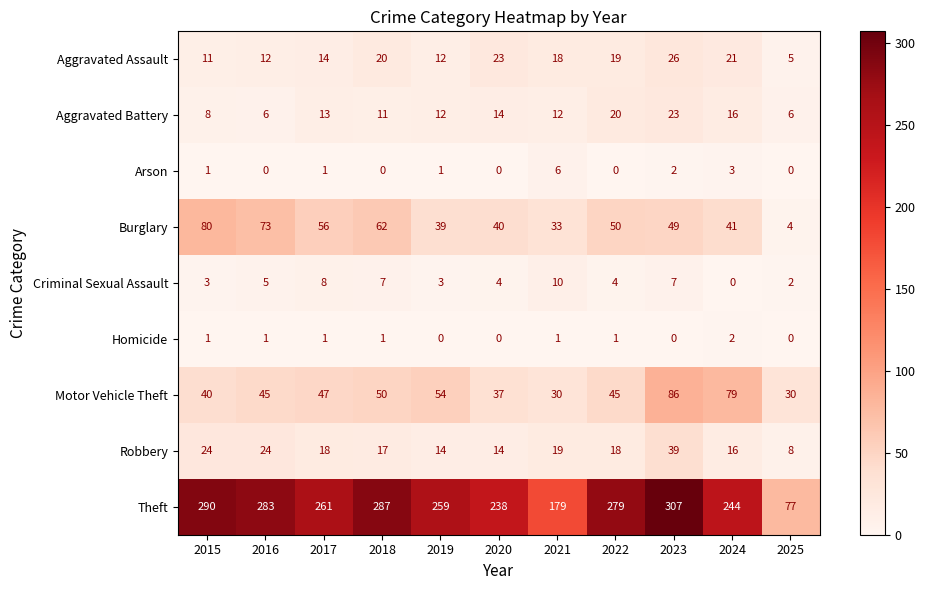

The value of Robbery at 2021 is 19. True or false?

True